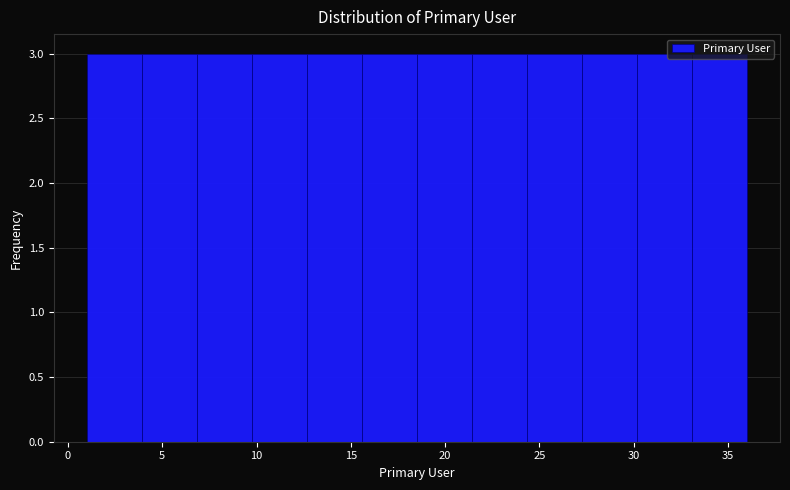

How tall is the bar that spans 7.0 to 10.0 on the x-axis? Neither the bar edges nor the heights are printed on the chart, so give them approximately, as read against the axes.

3